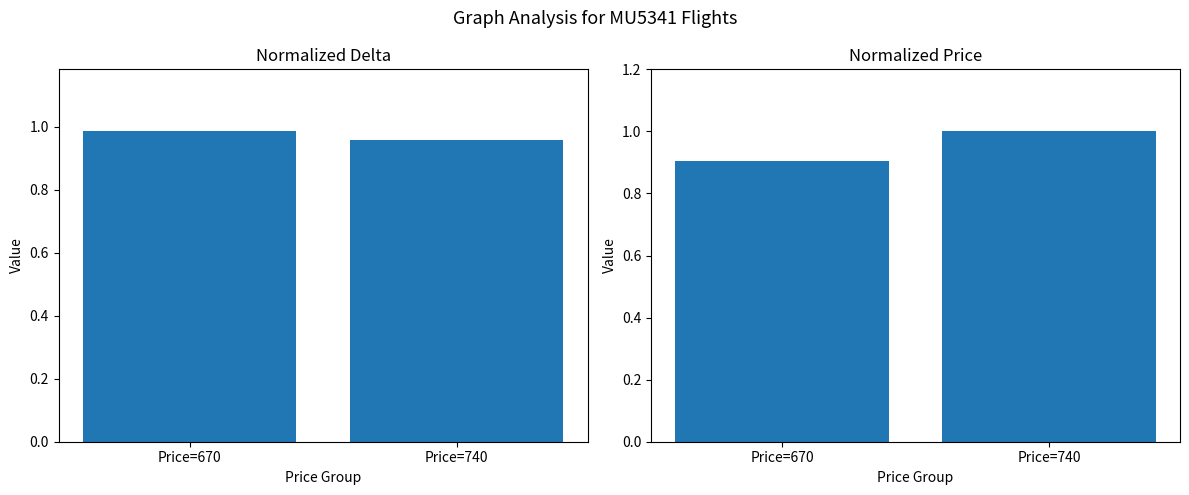

What is the value of the Normalized Delta bar at the 2nd from the left?

1.0